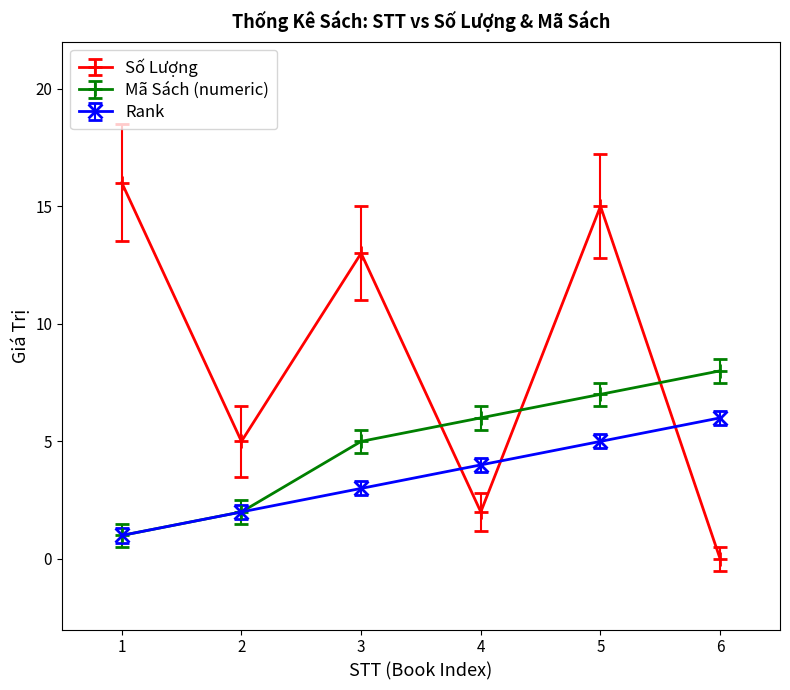

Between 3 and 4, which series saw the biggest shift?

Số Lượng